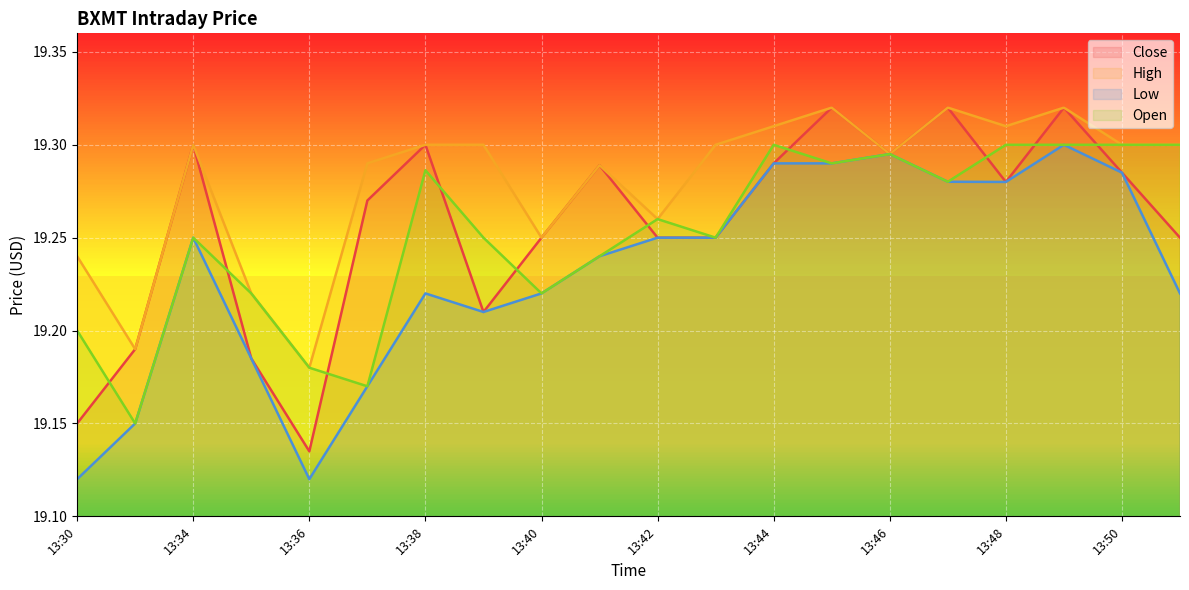

Is the value of Close at 13:50 greater than the value of High at 13:40?

Yes